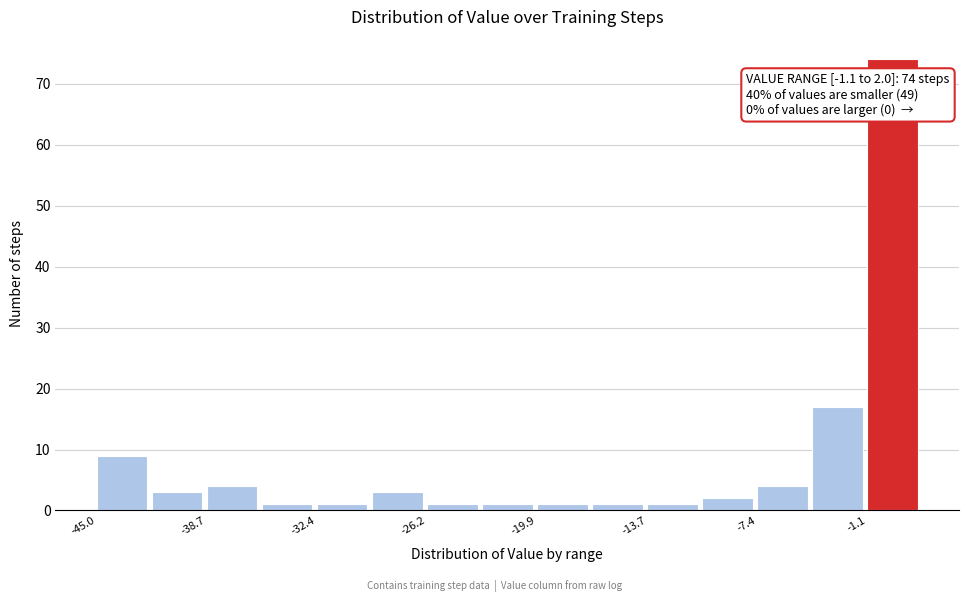

Around what value on the x-axis is the tallest bar? Give the approximate position of its centre, as read against the axis.

0